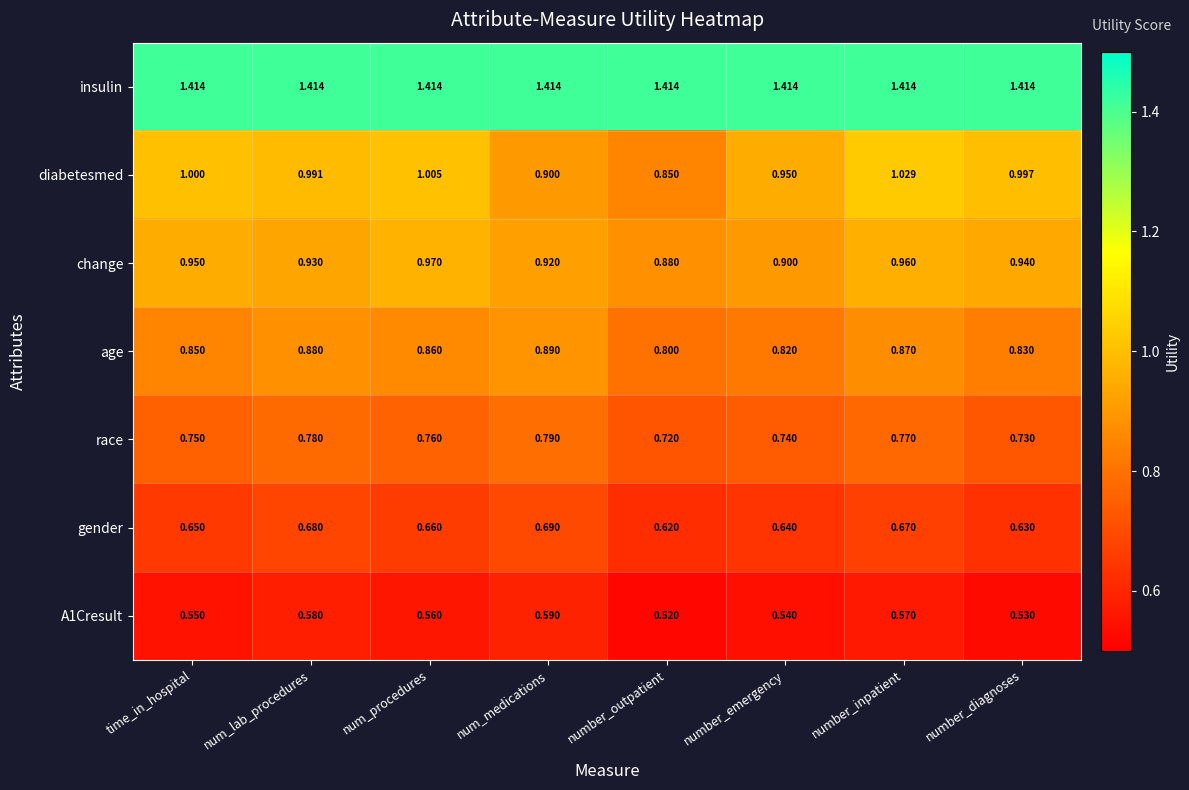

How many data points does each series have?

8